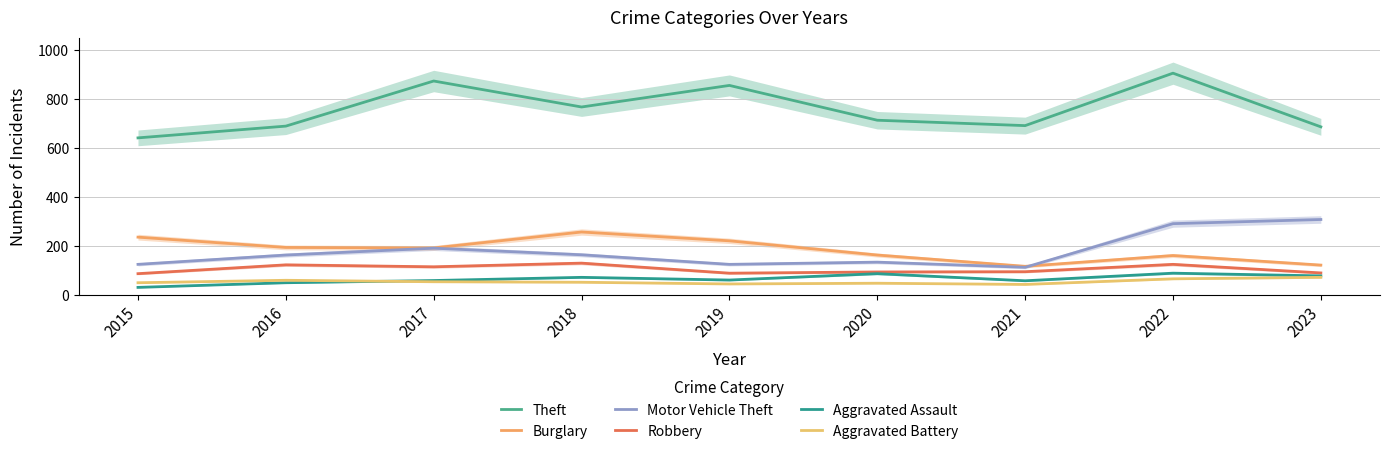

Rank the categories by Theft value from highest to lowest.

2022, 2017, 2019, 2018, 2020, 2021, 2016, 2023, 2015